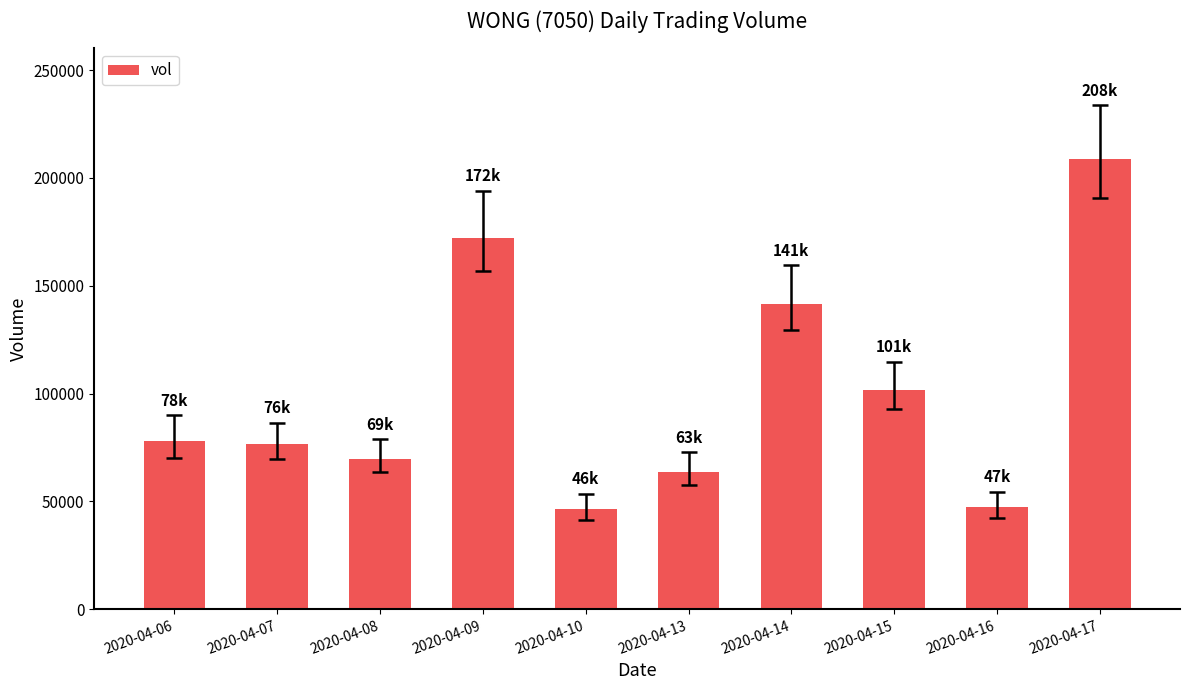

What is the smallest value displayed?

46500